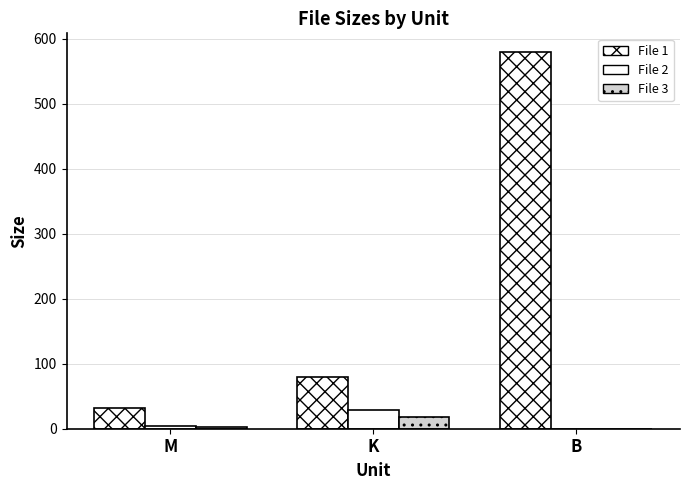

How many groups of bars are there?

3